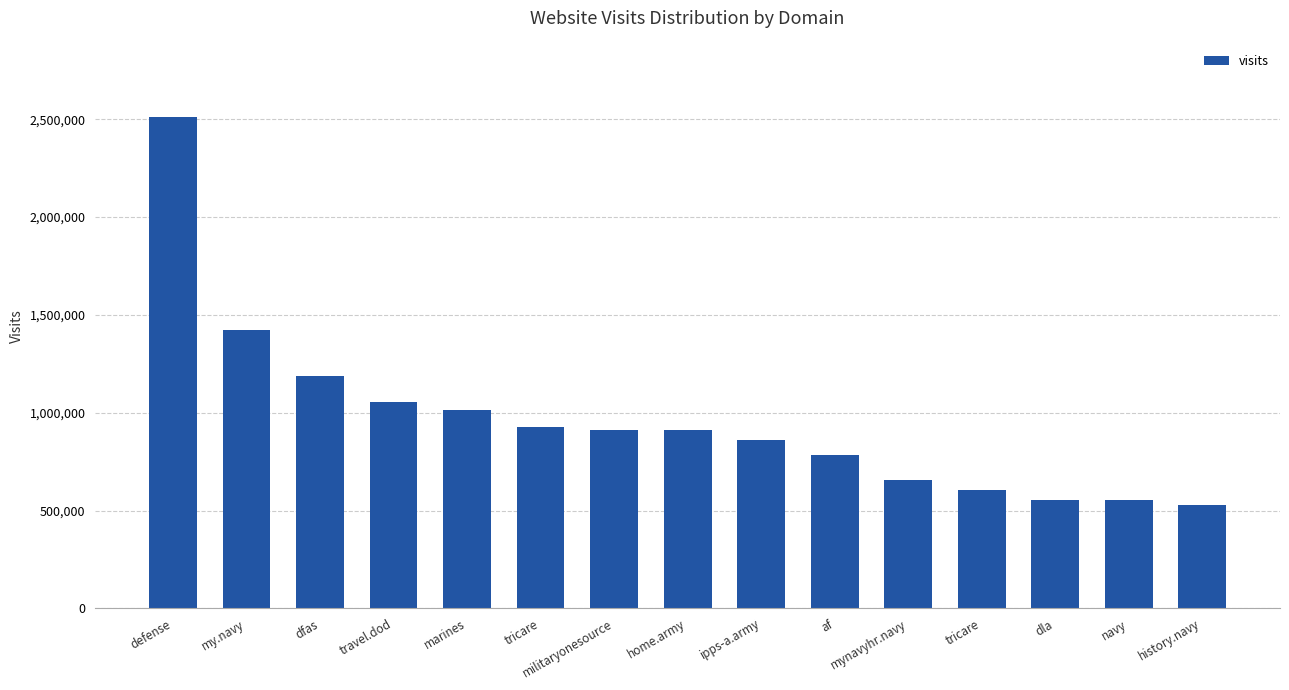

What is the sum of the values at militaryonesource and ipps-a.army?

1770510